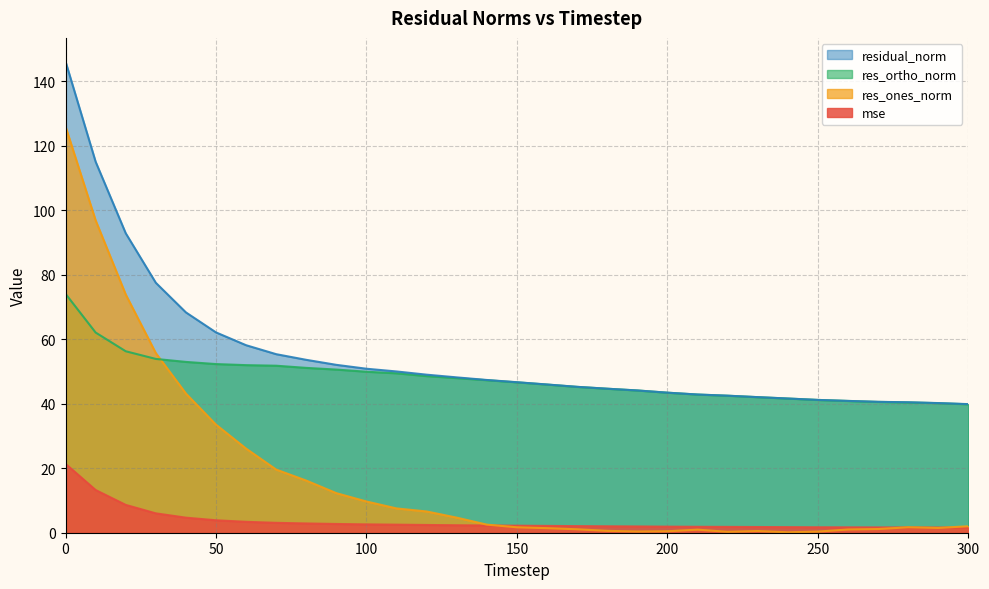

Which series ends up on top after the final intersection of res_ortho_norm and res_ones_norm?

res_ortho_norm